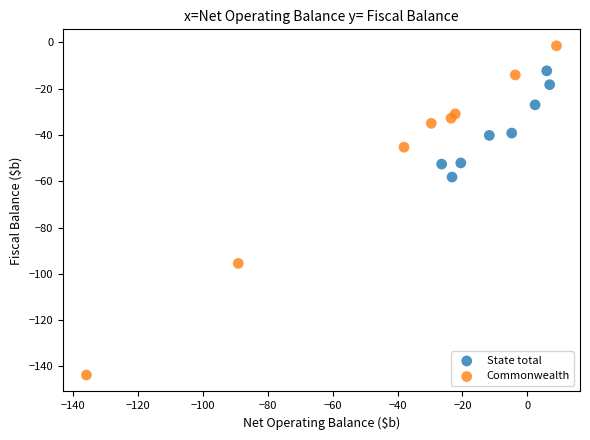

Which series has the widest spread of Y values?

Commonwealth